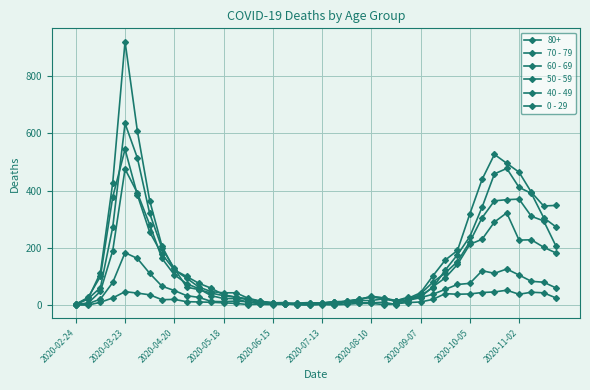

How many interior local peaks does the 40 - 49 series have?

8